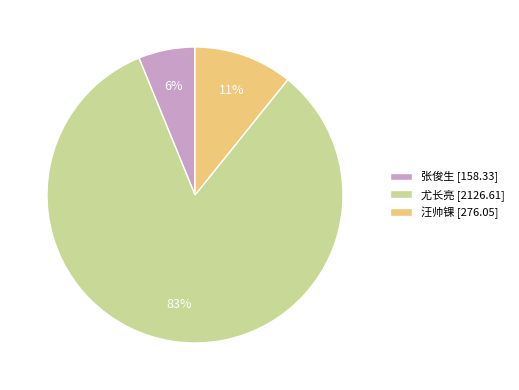

Combined, do 汪帅锞 and 尤长亮 account for over 50%?

Yes